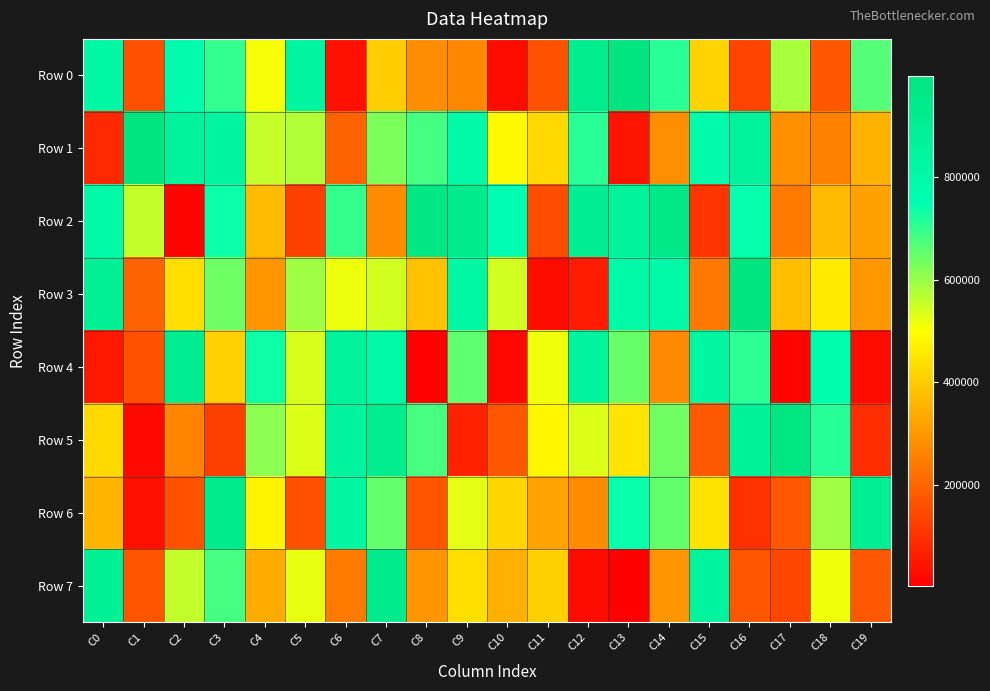

Reading right to left, extract all data points from this chart.

Row 0: C19=666980	C18=175581	C17=586043	C16=135950	C15=413982	C14=709769	C13=994183	C12=931512	C11=164471	C10=27949	C9=271030	C8=279321	C7=405063	C6=38087	C5=838563	C4=510003	C3=699039	C2=777579	C1=159385	C0=816903
Row 1: C19=352833	C18=257257	C17=285011	C16=859938	C15=780112	C14=284675	C13=43796	C12=708817	C11=427692	C10=489437	C9=796551	C8=681606	C7=626907	C6=198669	C5=578185	C4=558722	C3=838730	C2=863307	C1=997508	C0=86162
Row 2: C19=321150	C18=366690	C17=244206	C16=743699	C15=108999	C14=955014	C13=862579	C12=906534	C11=156392	C10=750123	C9=938142	C8=971622	C7=277890	C6=698034	C5=129137	C4=370293	C3=737169	C2=11793	C1=559974	C0=796752
Row 3: C19=301159	C18=460756	C17=378050	C16=998132	C15=239477	C14=804866	C13=804514	C12=61230	C11=28768	C10=546853	C9=811814	C8=382812	C7=546771	C6=516839	C5=594953	C4=296447	C3=642229	C2=437101	C1=195439	C0=888684
Row 4: C19=27323	C18=767161	C17=13322	C16=705279	C15=830993	C14=272452	C13=649649	C12=848890	C11=514317	C10=21540	C9=656900	C8=10364	C7=805256	C6=861552	C5=538321	C4=734675	C3=412497	C2=908081	C1=163929	C0=51721
Row 5: C19=94173	C18=711675	C17=987016	C16=872068	C15=178046	C14=640155	C13=449614	C12=534362	C11=484801	C10=173465	C9=69538	C8=681148	C7=924814	C6=854243	C5=535412	C4=611863	C3=127491	C2=264181	C1=20956	C0=430362
Row 6: C19=903858	C18=595120	C17=177219	C16=102003	C15=446439	C14=652412	C13=740641	C12=275845	C11=322729	C10=422331	C9=528648	C8=171234	C7=651609	C6=829271	C5=159055	C4=479738	C3=935074	C2=162554	C1=37405	C0=357093
Row 7: C19=177015	C18=514464	C17=141574	C16=174573	C15=853716	C14=294748	C13=2928	C12=28738	C11=410193	C10=348664	C9=438493	C8=295481	C7=938423	C6=244805	C5=522698	C4=338596	C3=681695	C2=558940	C1=168296	C0=887047